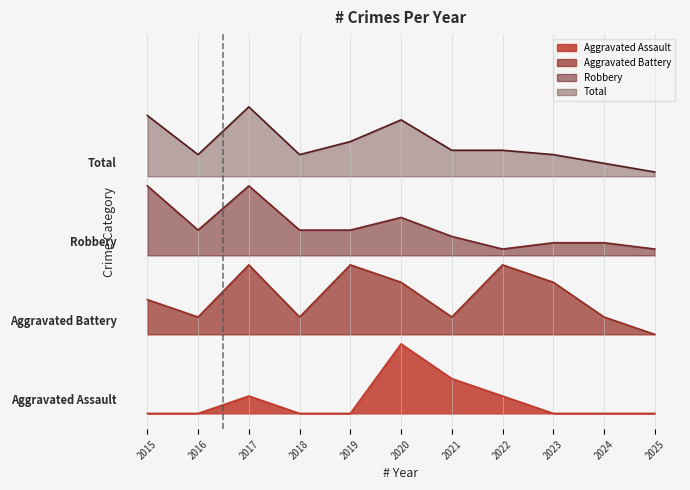

What is the value of the Aggravated Battery point at the 6th from the left?

0.4